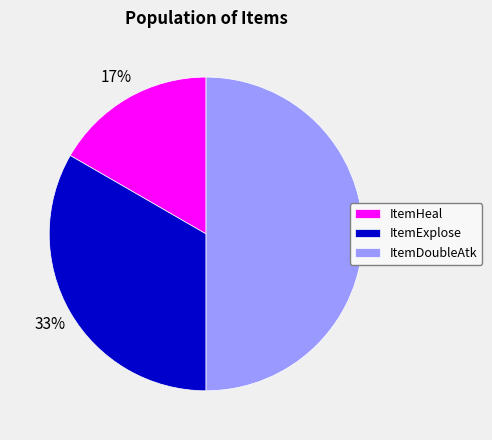

What percentage is the ItemExplose slice, to the nearest percent?

33%